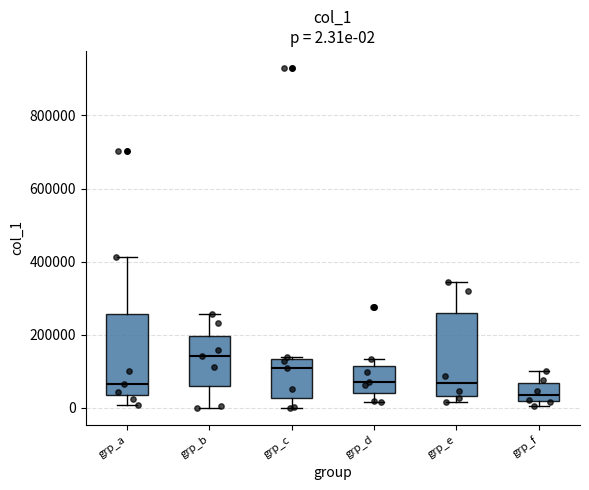

Which box has the lowest median line?

grp_f